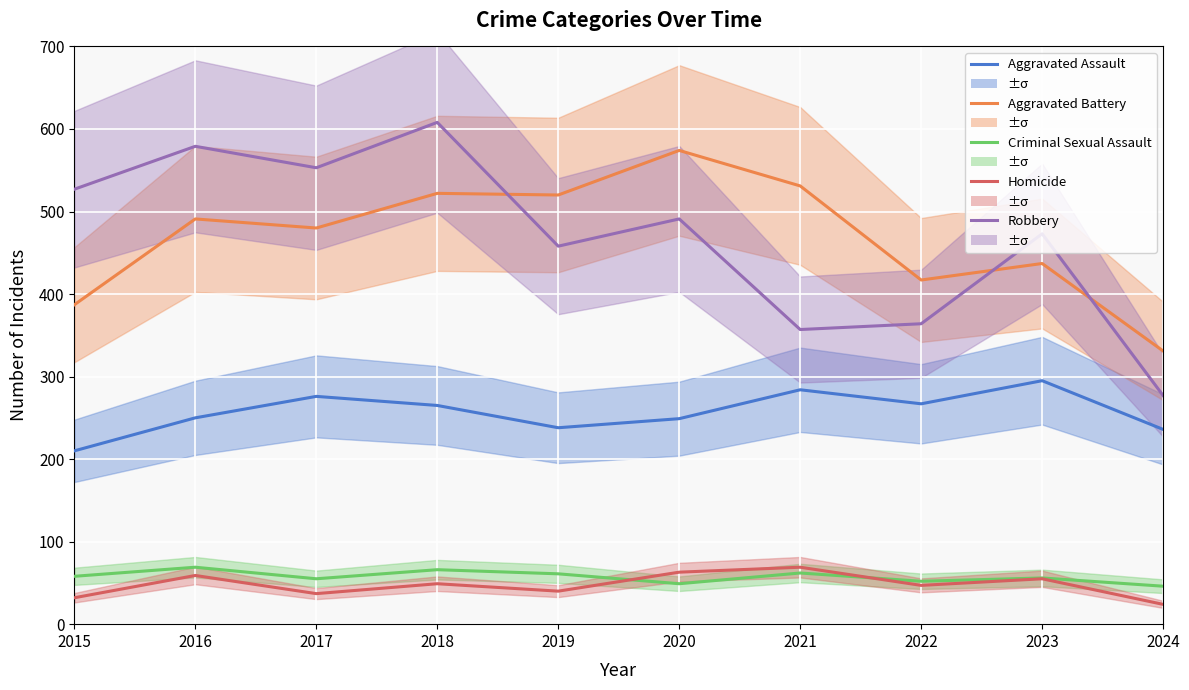

What is the value of the Robbery point at the 2nd from the left?

579